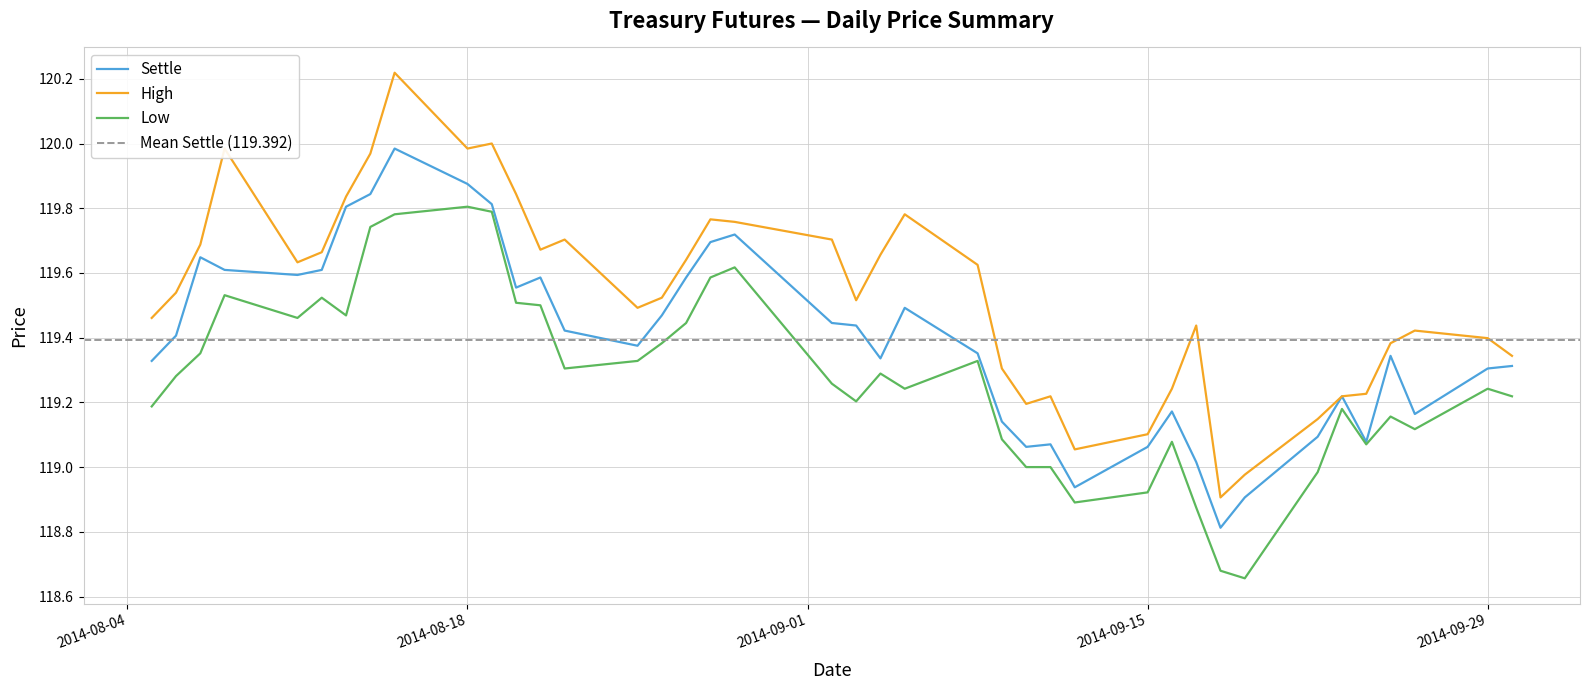

True or false: Settle and Low cross at least once.

False